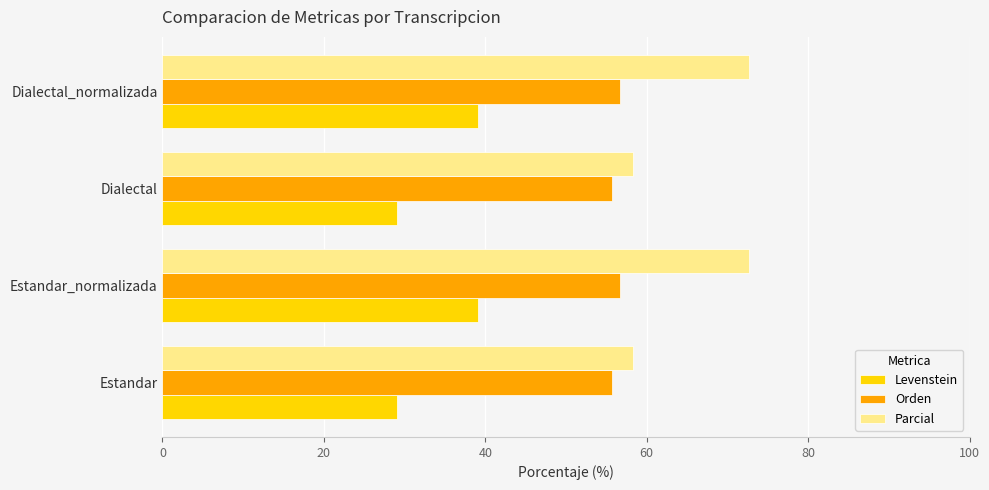

Rank the series by their maximum value, from lowest to highest.

Levenstein, Orden, Parcial